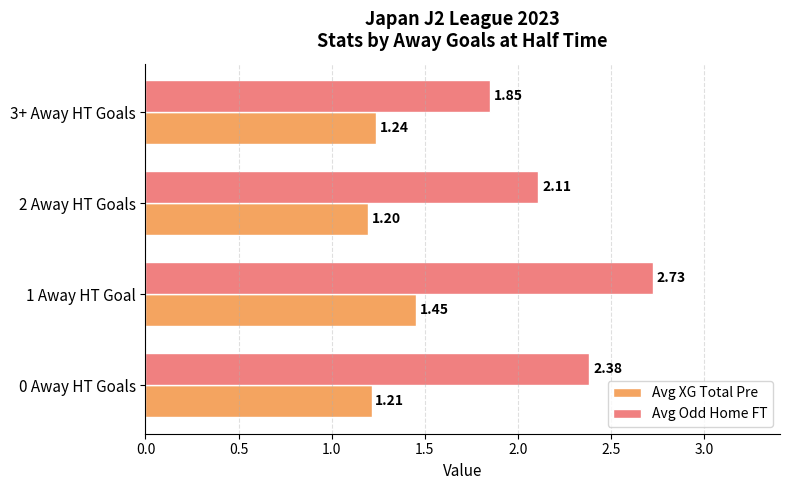

What is the spread (max minus min) of values at 3+ Away HT Goals?

0.6